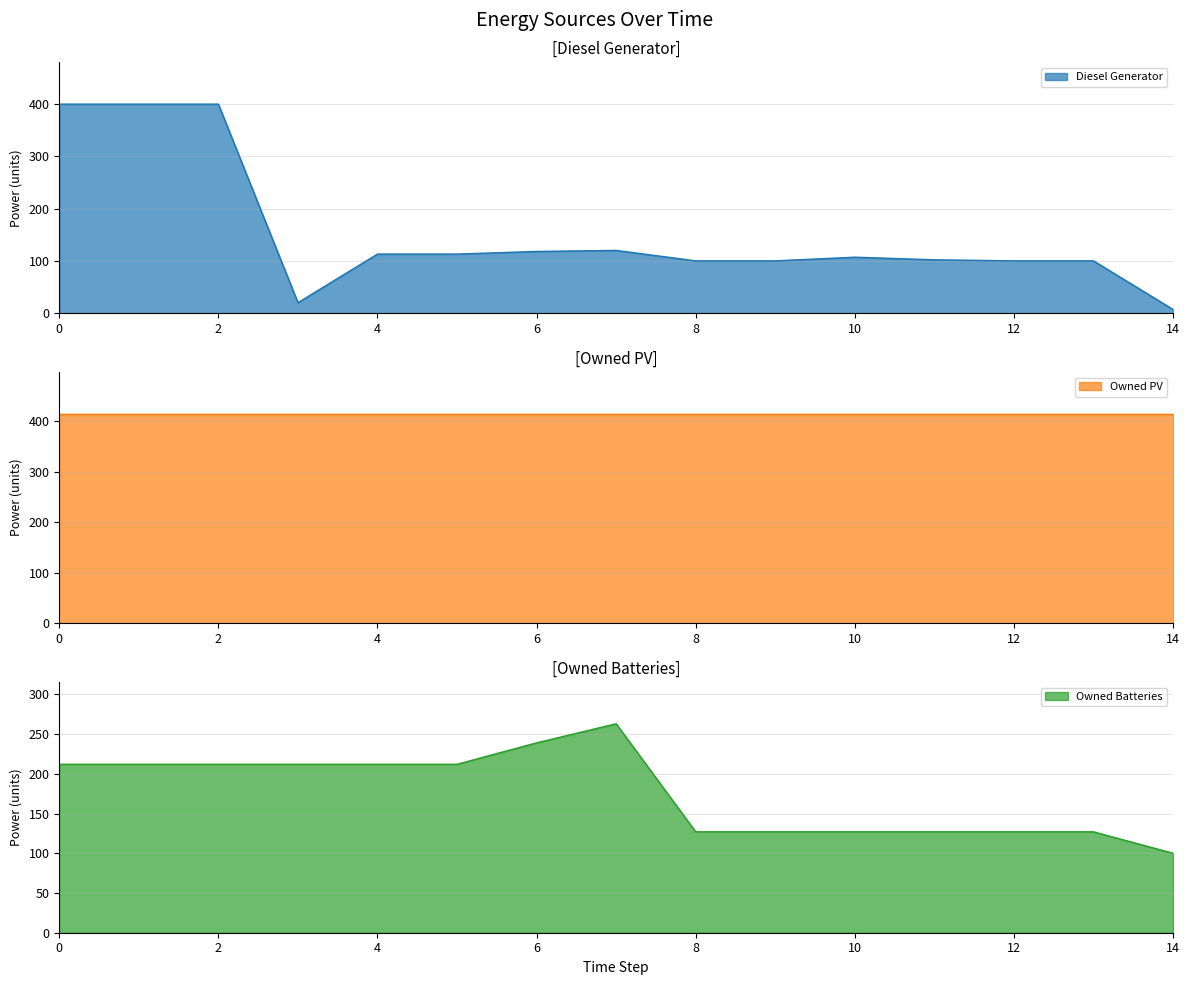

How many data points does each series have?

15